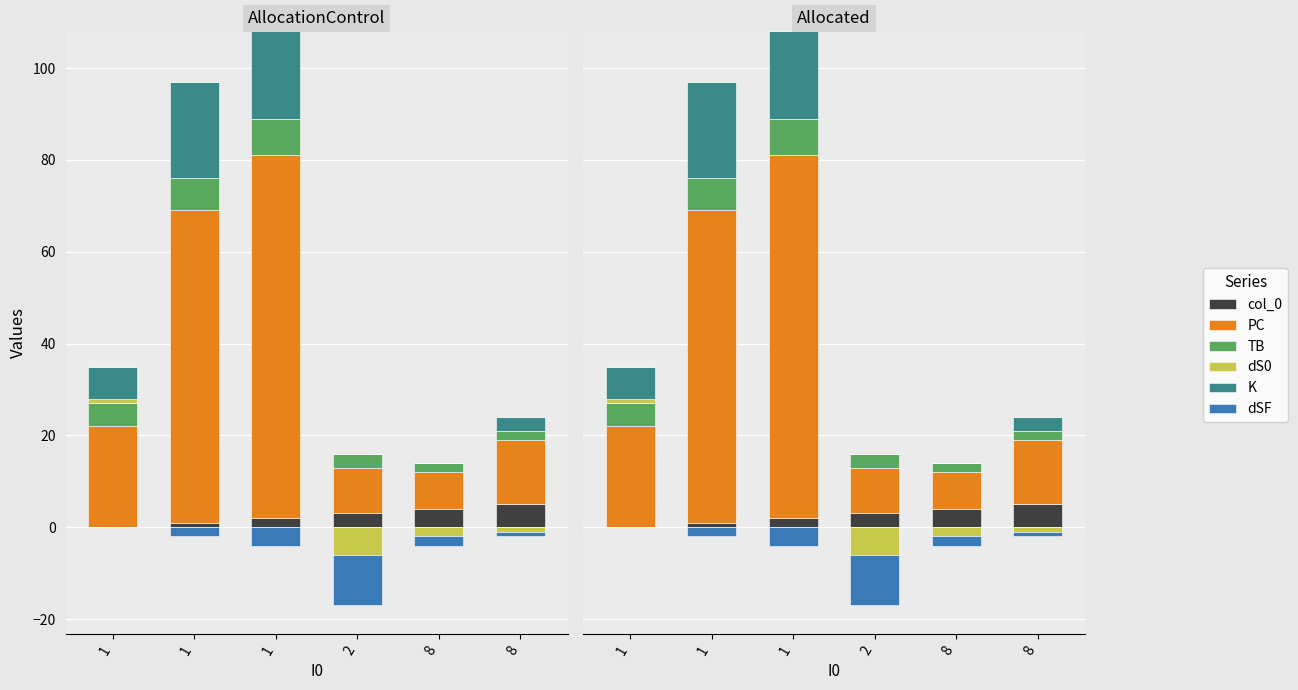

What is the difference between the second highest and second lowest values in the col_0 series?

3